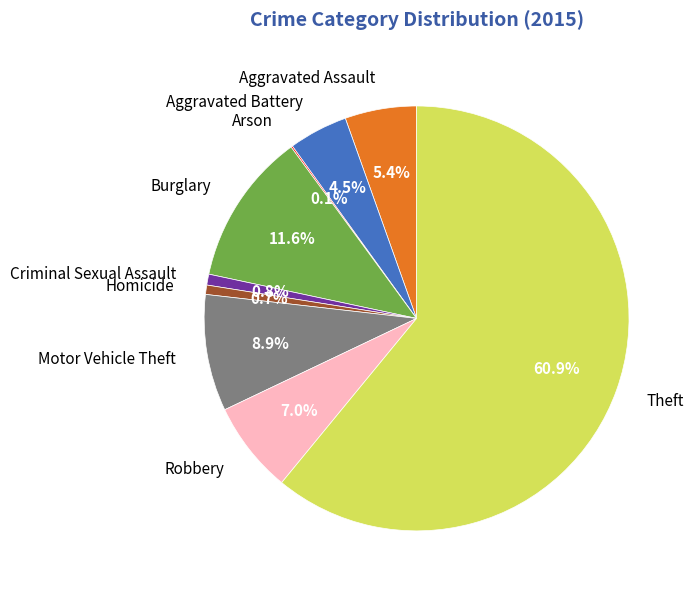

What is the ratio of the value at Robbery to the value at Criminal Sexual Assault?

8.4